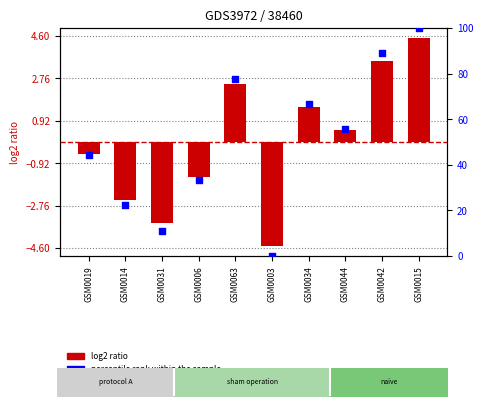

Which series has the widest spread of Y values?

percentile rank within the sample